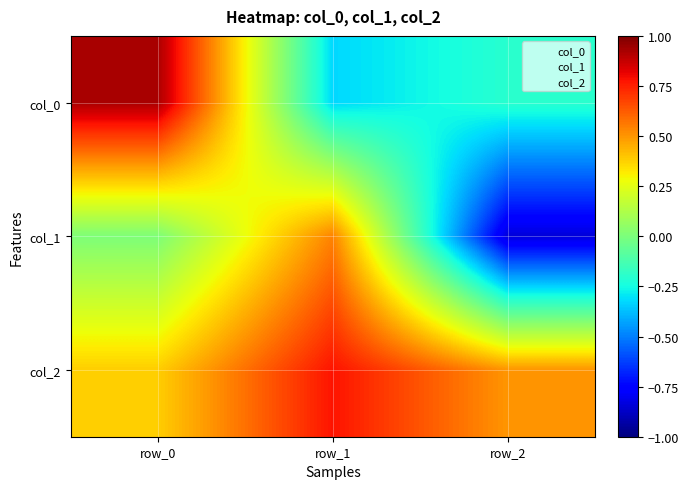

Count the number of categories in the chart.

3